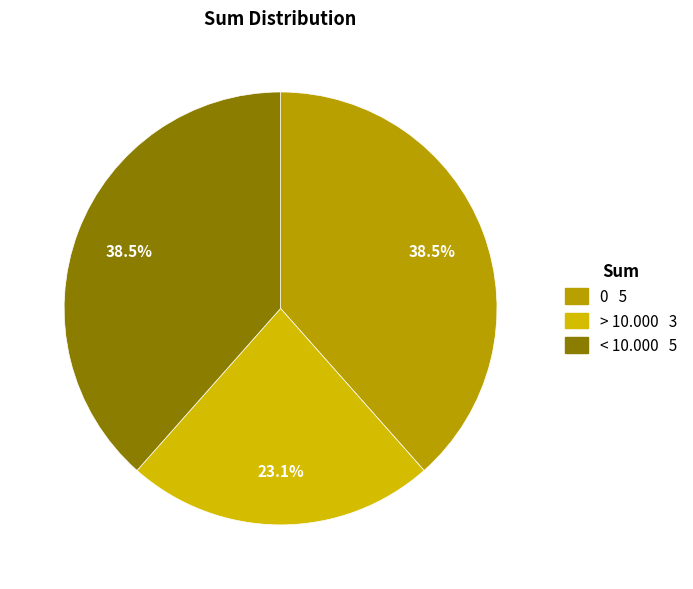

What percentage is the < 10.000 slice, to the nearest percent?

38%